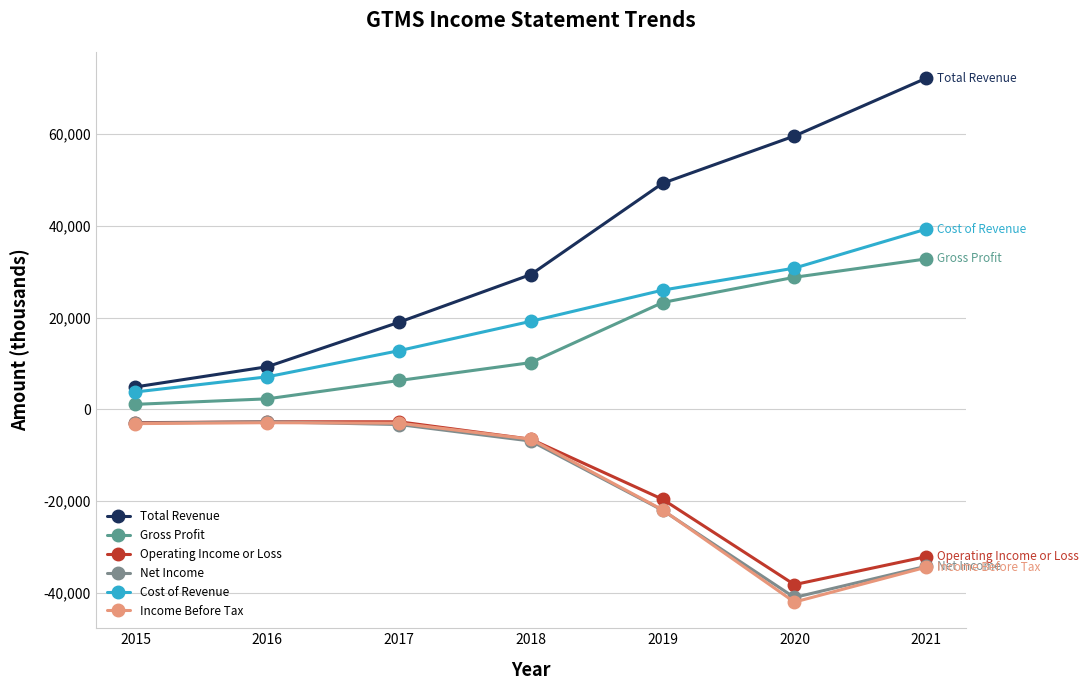

Does the chart display data point markers on the line(s)?

Yes